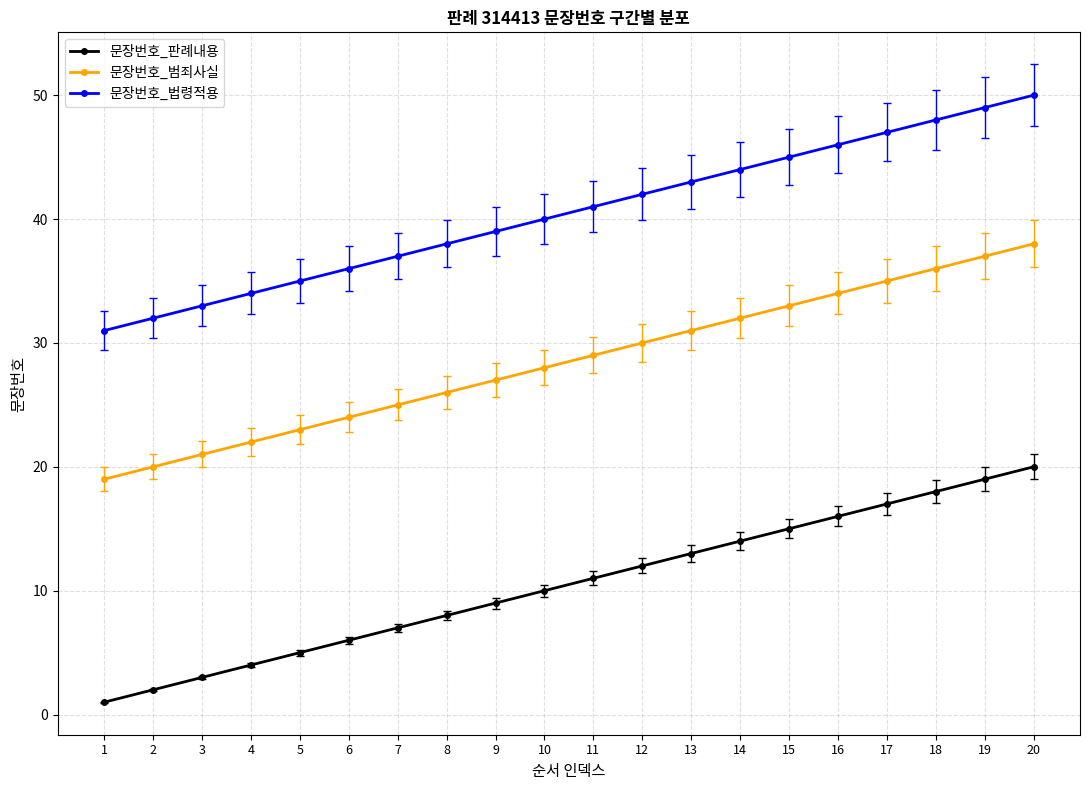

What is the difference between the 문장번호_범죄사실 values at 6 and 2?

4